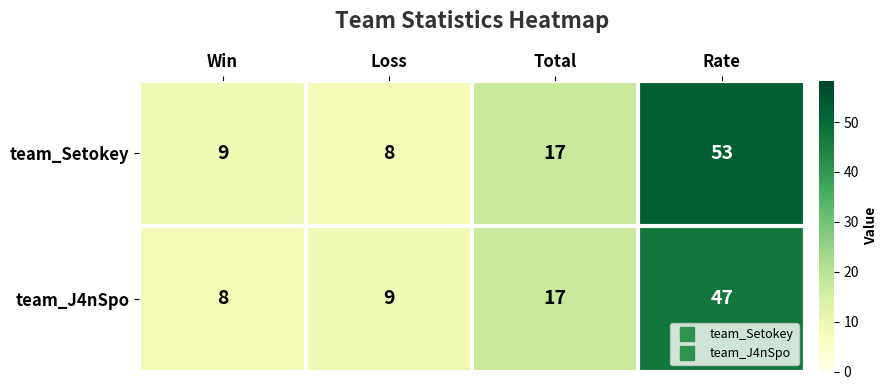

Rank the series by their average value, from highest to lowest.

team_Setokey, team_J4nSpo